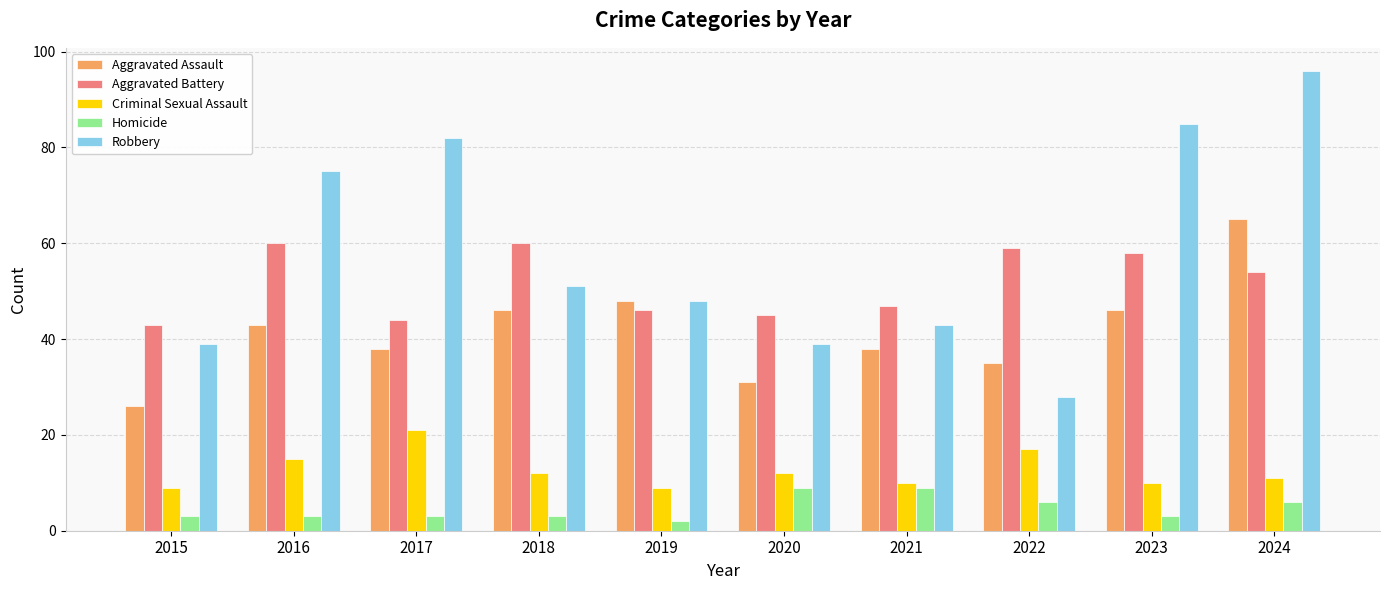

What is the value of the Aggravated Battery bar at the 10th from the left?

54